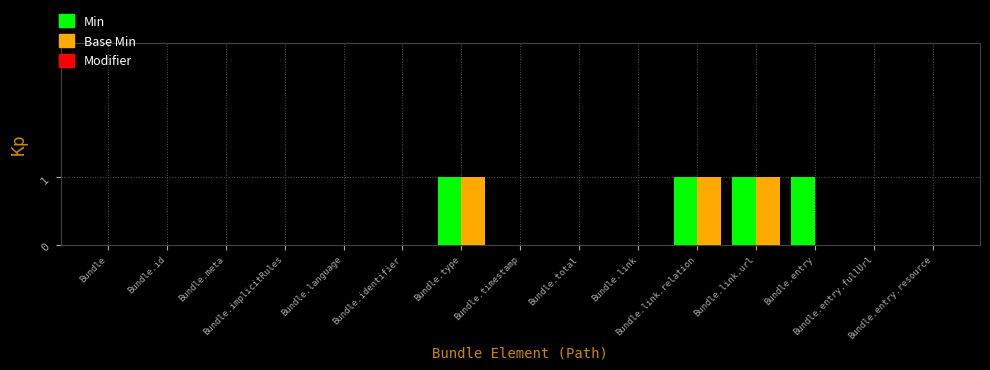

Between Bundle.meta and Bundle.link.url, which series saw the biggest shift?

Min